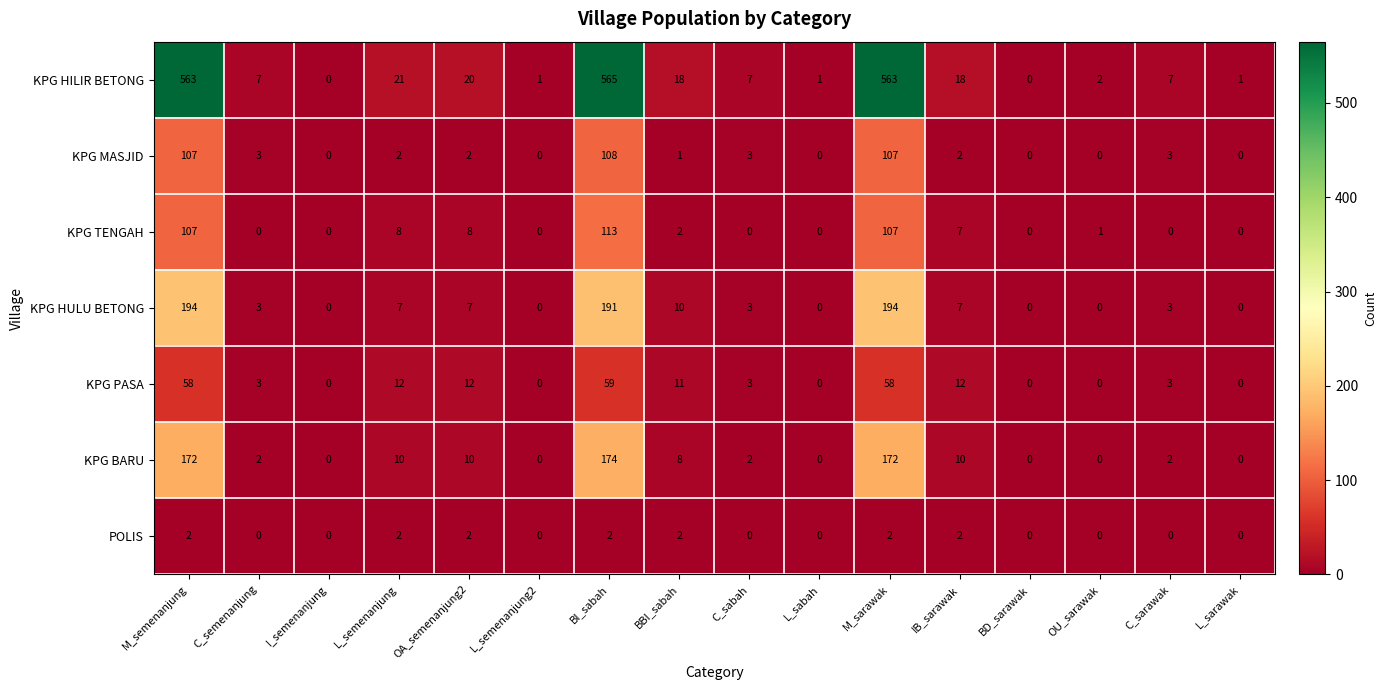

Which series has the widest spread of values?

KPG HILIR BETONG